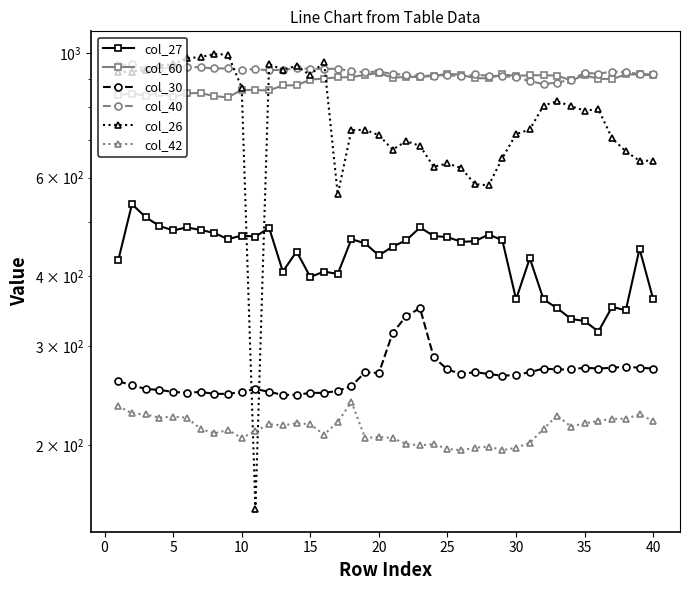

At how many categories does at least one series exceed 763?

40